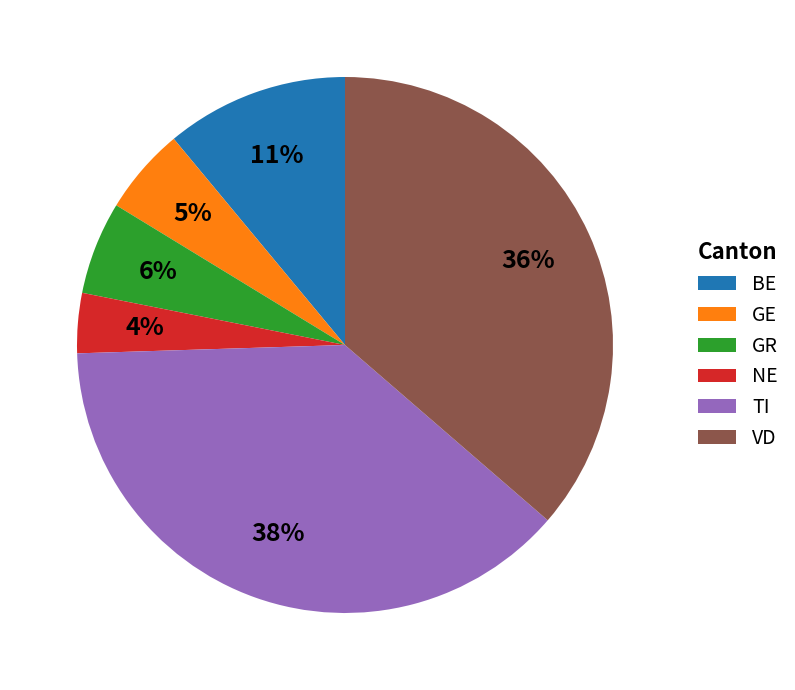

Between GE and VD, which is larger?

VD